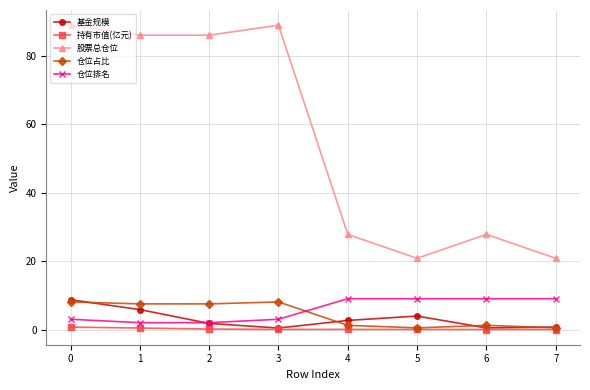

Does the chart have visible grid lines?

Yes